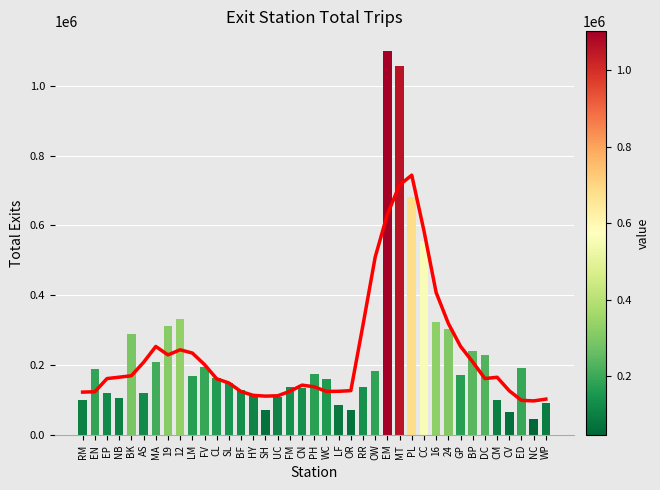

What is the difference between the trend (rolling avg) values at EP and 19?

67888.6